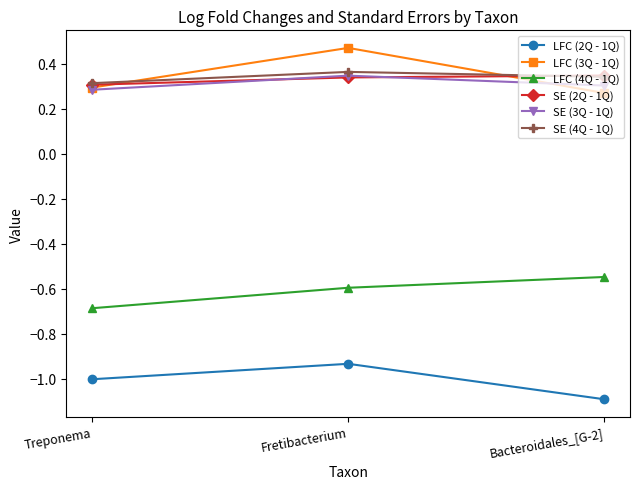

How many categories are shown in the chart?

3